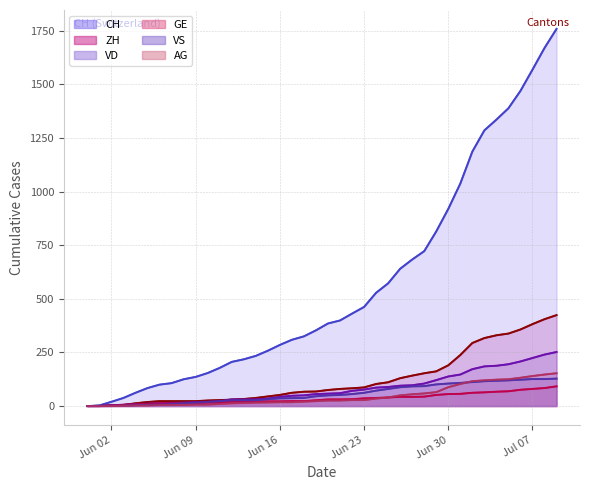

Does the chart have visible grid lines?

Yes